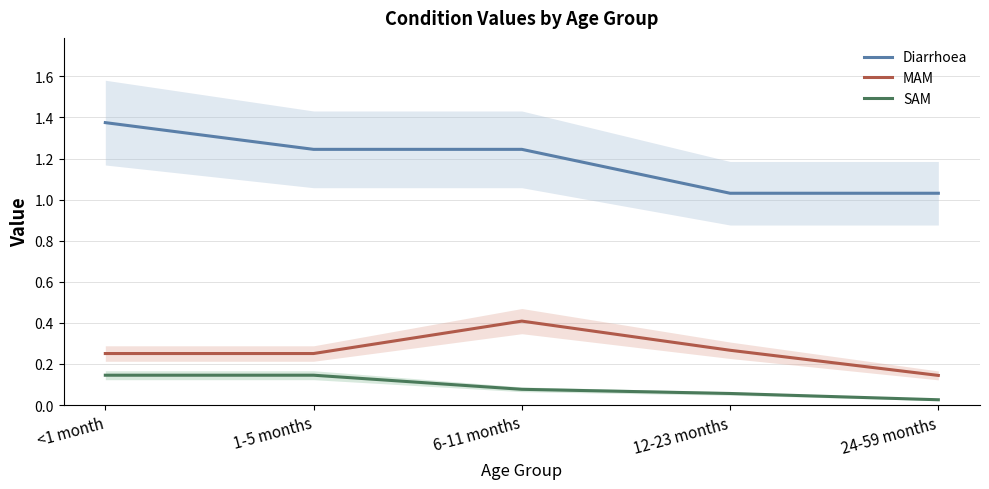

What is the difference between the SAM values at 1-5 months and 12-23 months?

0.1